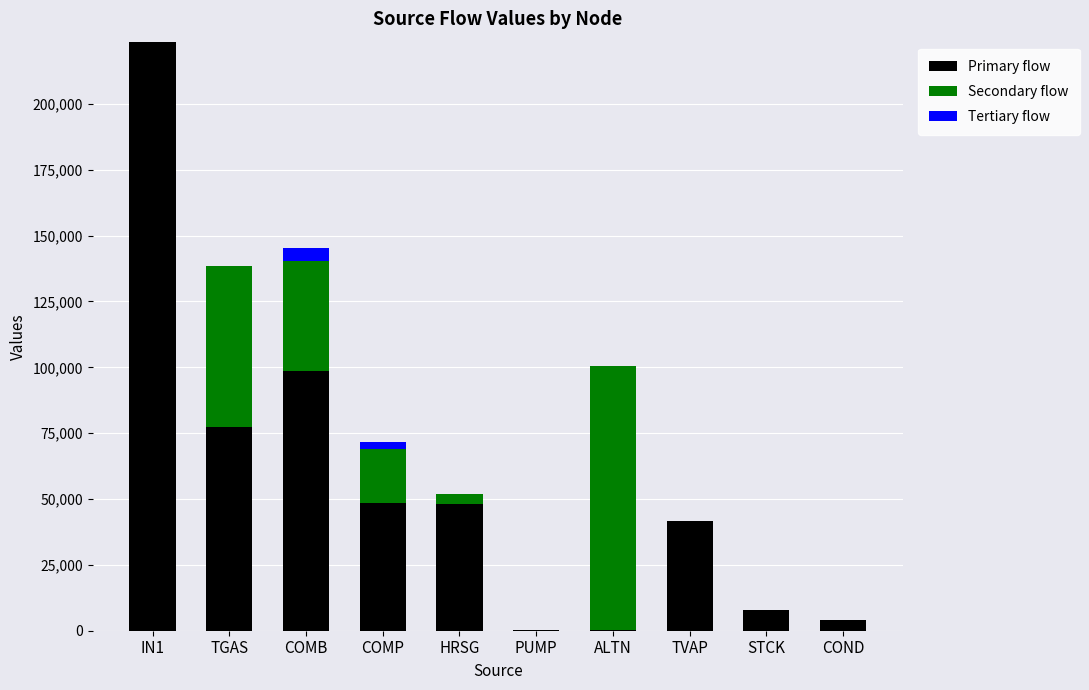

What is the highest value of the Primary flow series?

223624.0